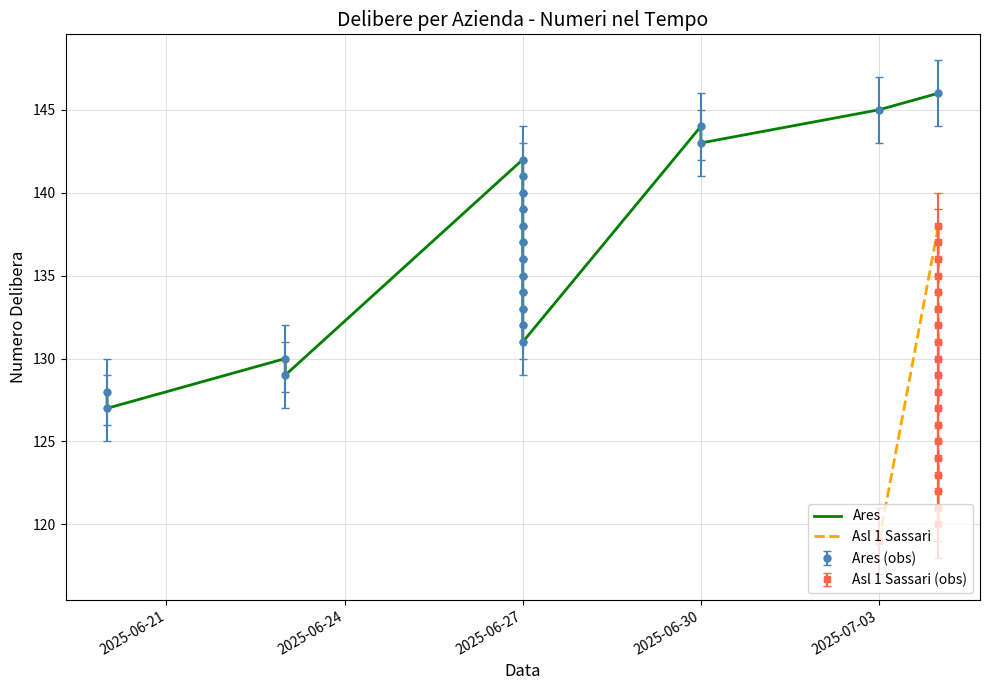

Rank the series by their maximum value, from highest to lowest.

Ares, Asl 1 Sassari